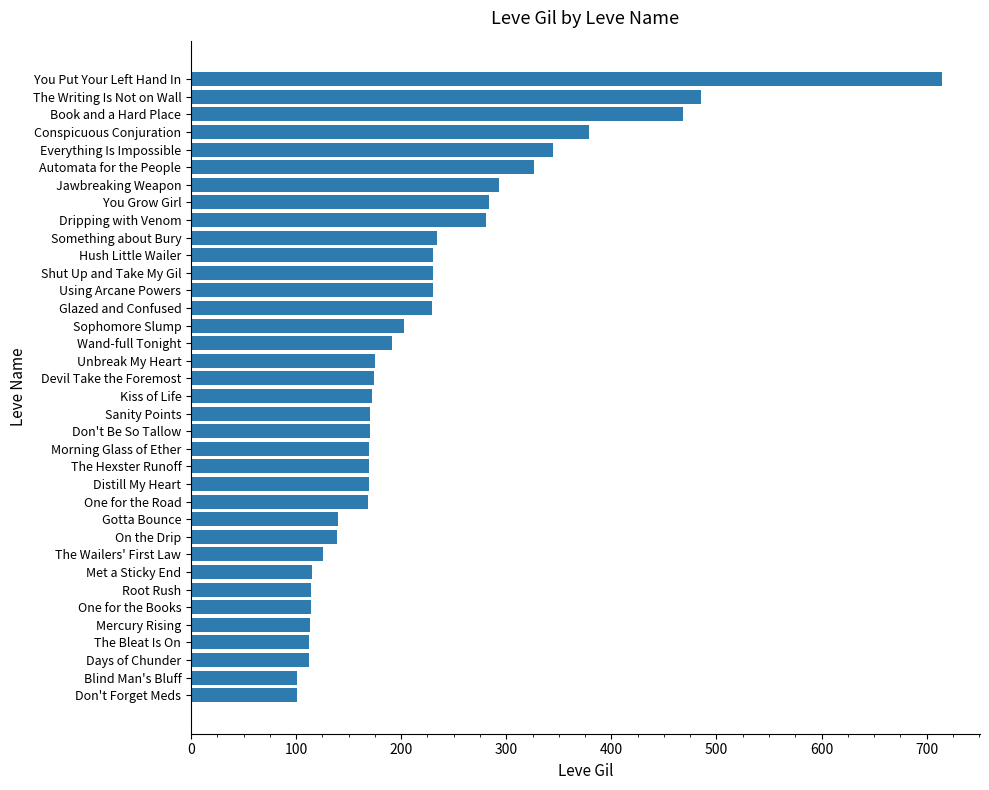

Which has a higher value, The Wailers' First Law or Dripping with Venom?

Dripping with Venom